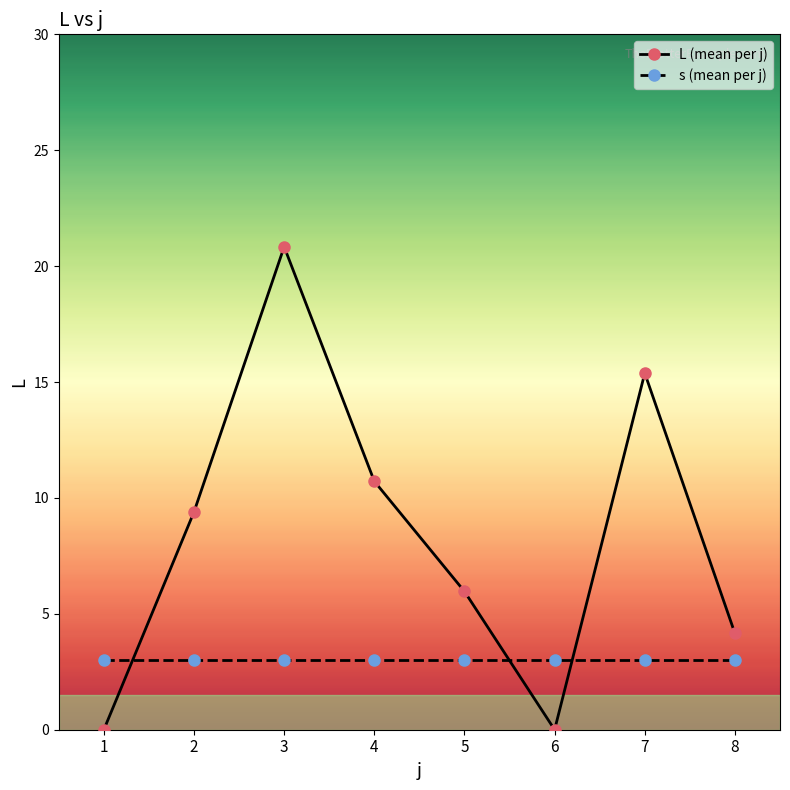

Where does the L (mean per j) series first go above 9?

2